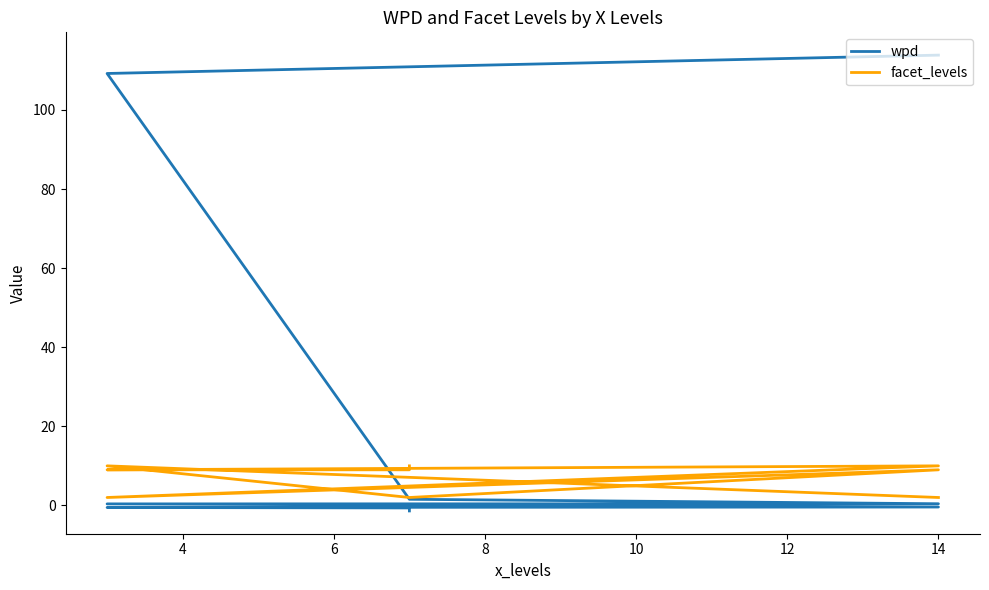

How many facet_levels values are between 2 and 10?

9